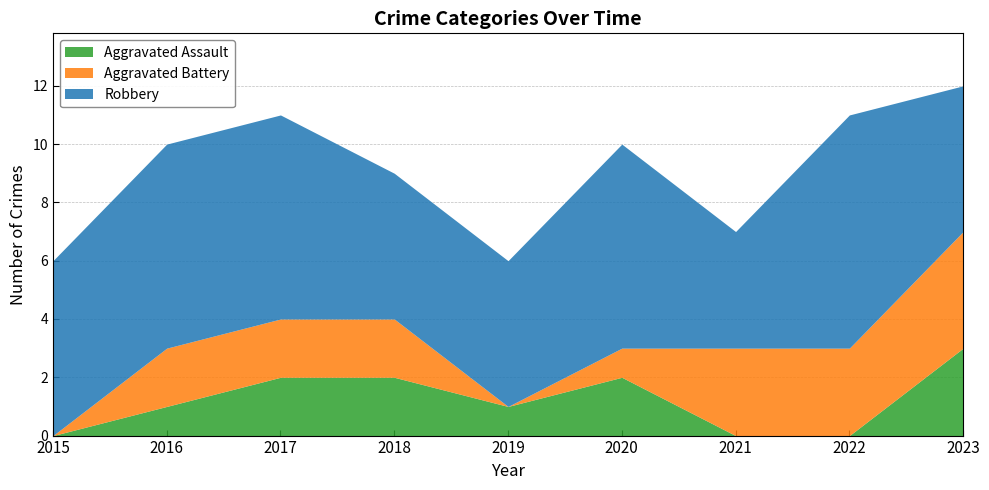

Which category has the lowest value in the Aggravated Battery series?

2015